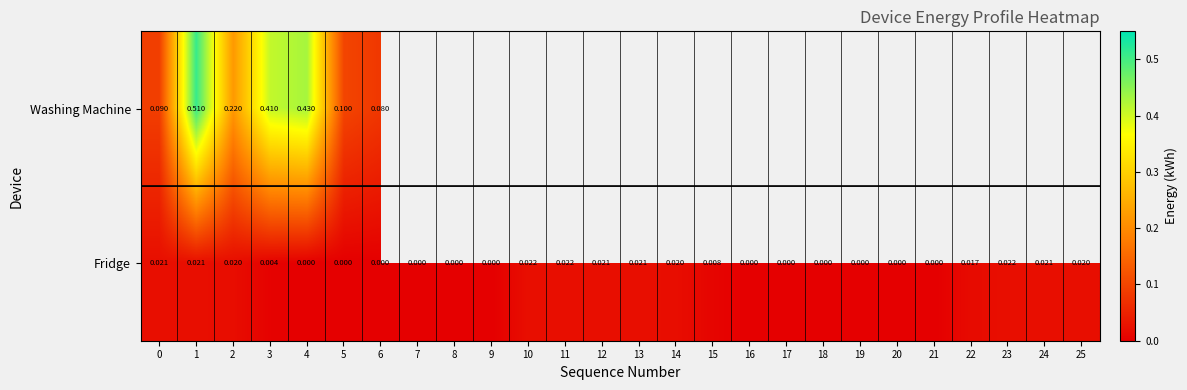

What is the total value across all series at 4?

0.4